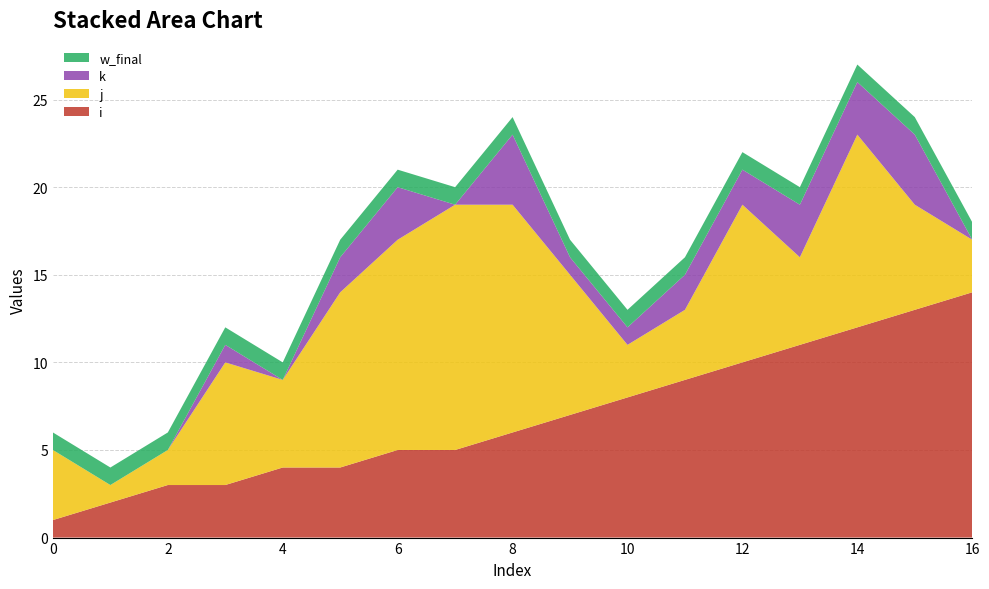

Reading left to right, extract all data points from this chart.

i: 1	2	3	3	4	4	5	5	6	7	8	9	10	11	12	13	14
j: 4	1	2	7	5	10	12	14	13	8	3	4	9	5	11	6	3
k: 0	0	0	1	0	2	3	0	4	1	1	2	2	3	3	4	0
w_final: 1	1	1	1	1	1	1	1	1	1	1	1	1	1	1	1	1